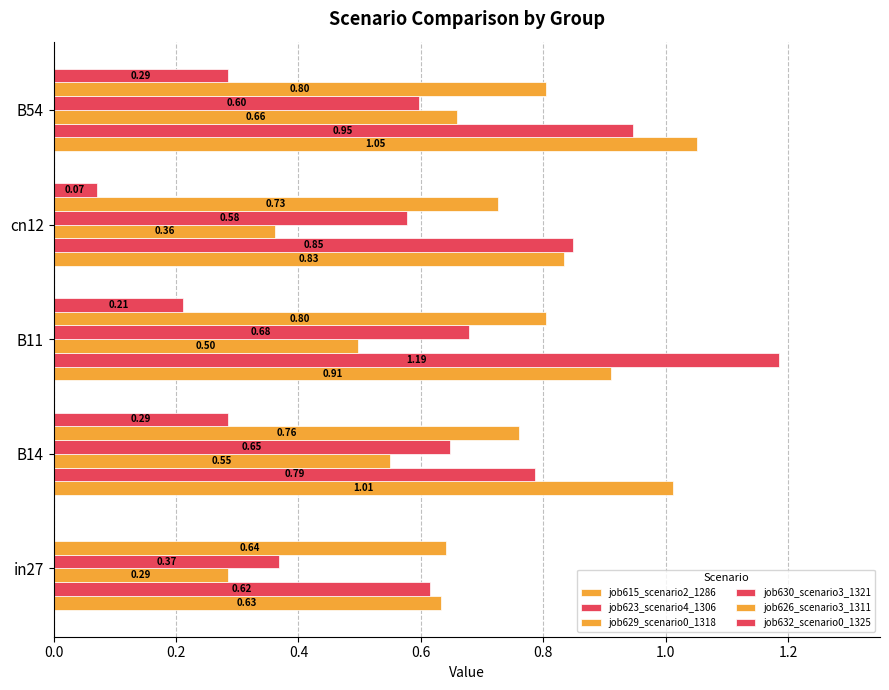

Count the number of data series in this chart.

6